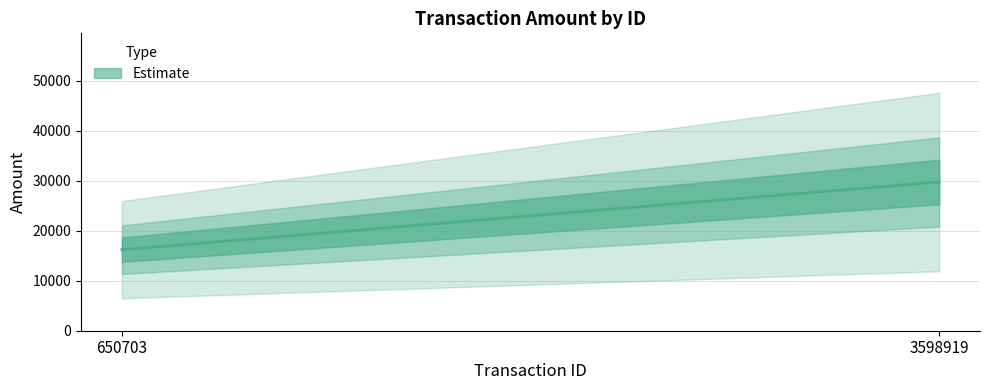

What is the sum of all values?

45950